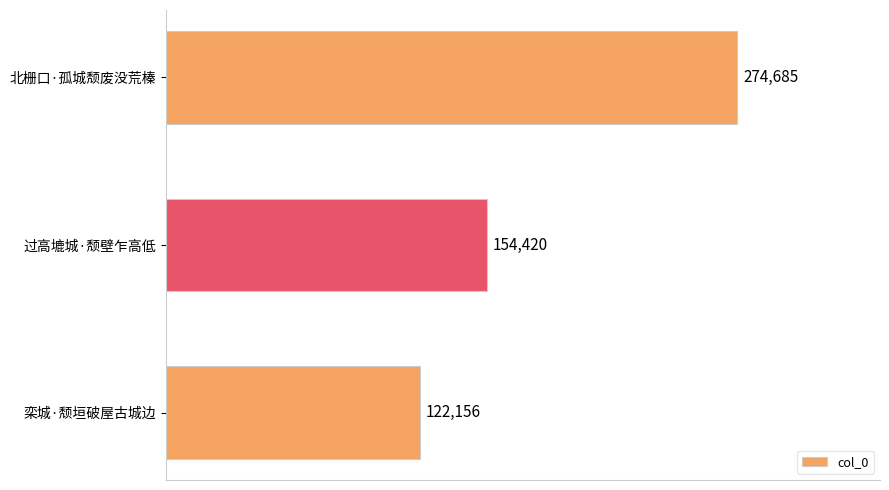

How many data points does each series have?

3